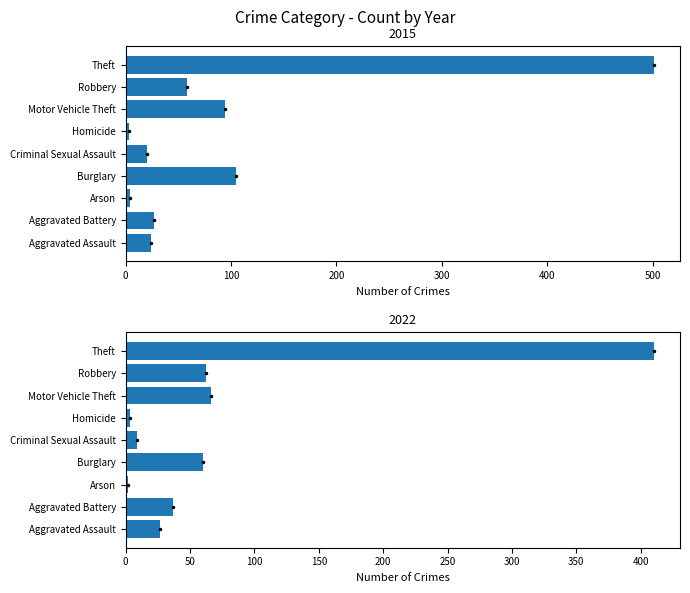

Which category has the lowest value across all series?

Arson